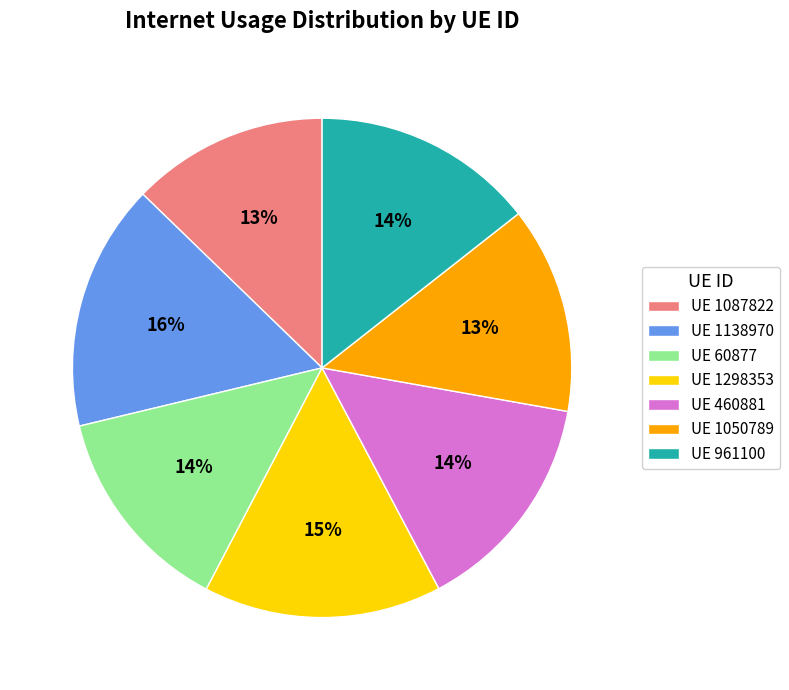

What percentage is the UE 1050789 slice, to the nearest percent?

13%